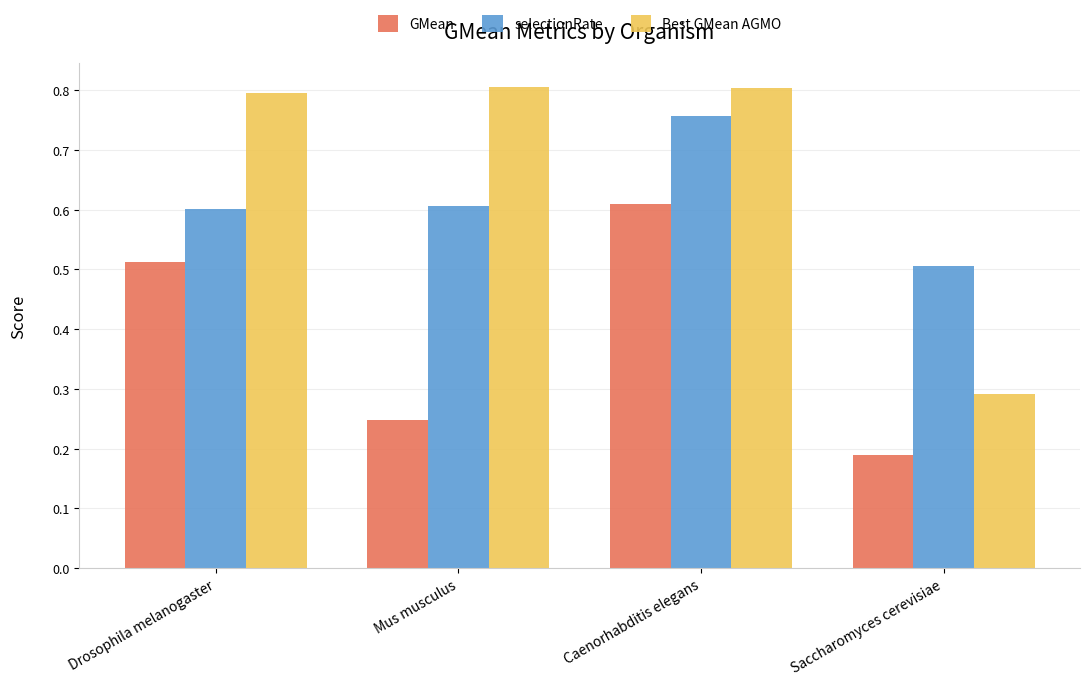

Which category has the lowest value in the selectionRate series?

Saccharomyces cerevisiae